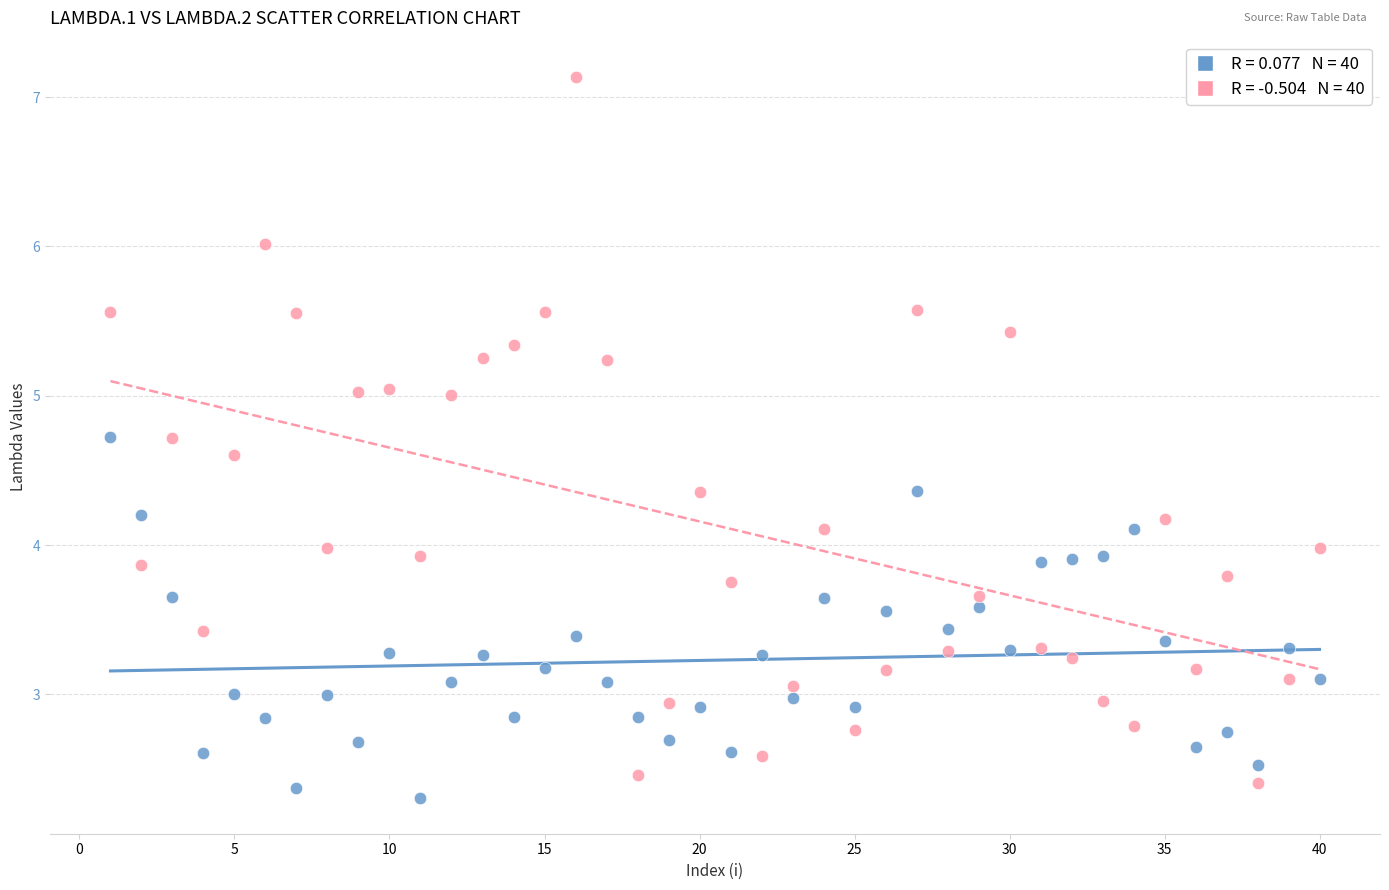

Across all data points, what is the range of Y values (max minus min)?

4.8